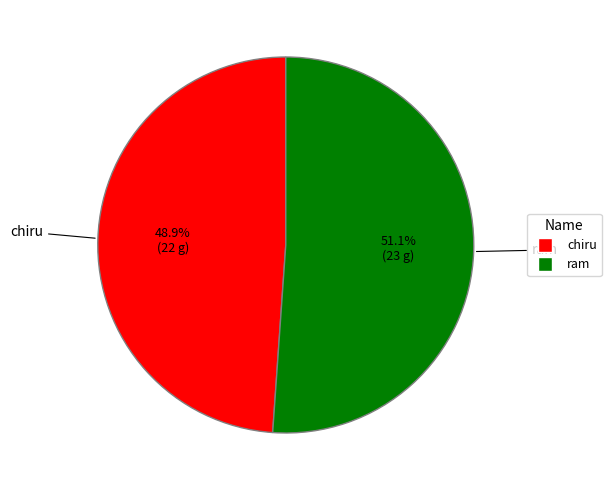

How many slices are in this pie chart?

2